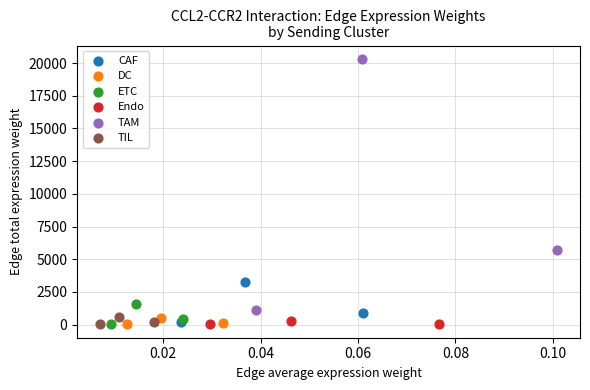

Which series contains the highest Y value?

TAM